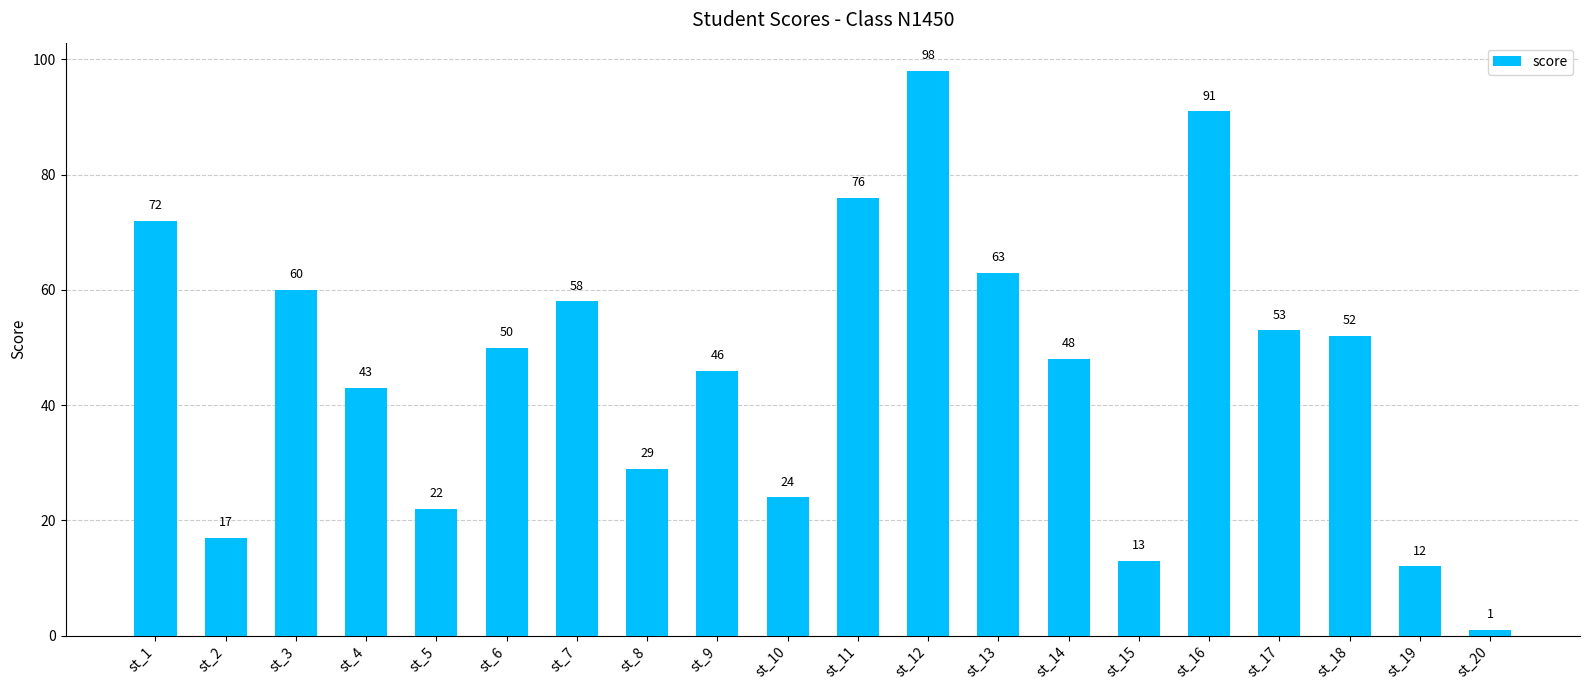

What is the minimum value shown in the chart?

1